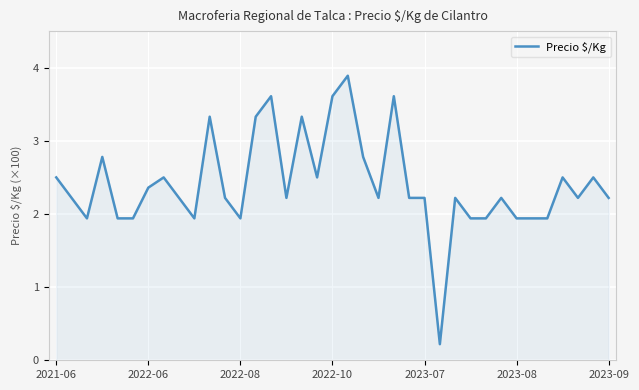

Does the chart display data point markers on the line(s)?

No